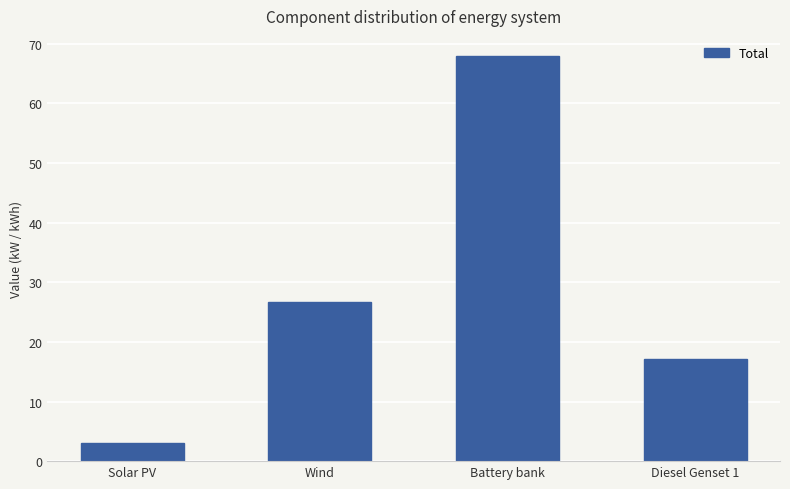

What is the sum of all values?

114.8